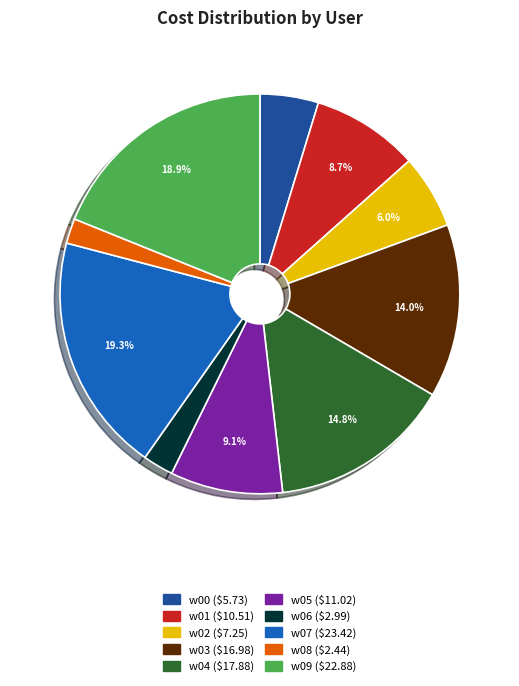

What percentage is the w03 slice, to the nearest percent?

14%